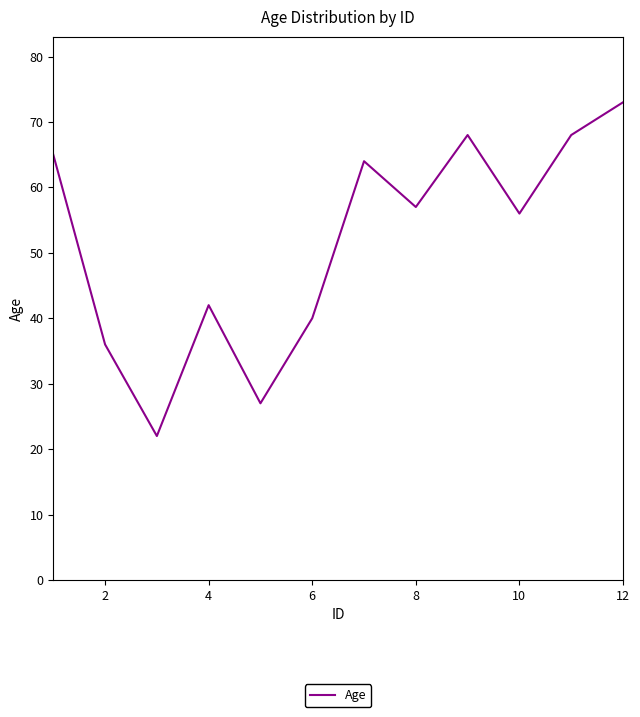

What is the smallest value displayed?

22